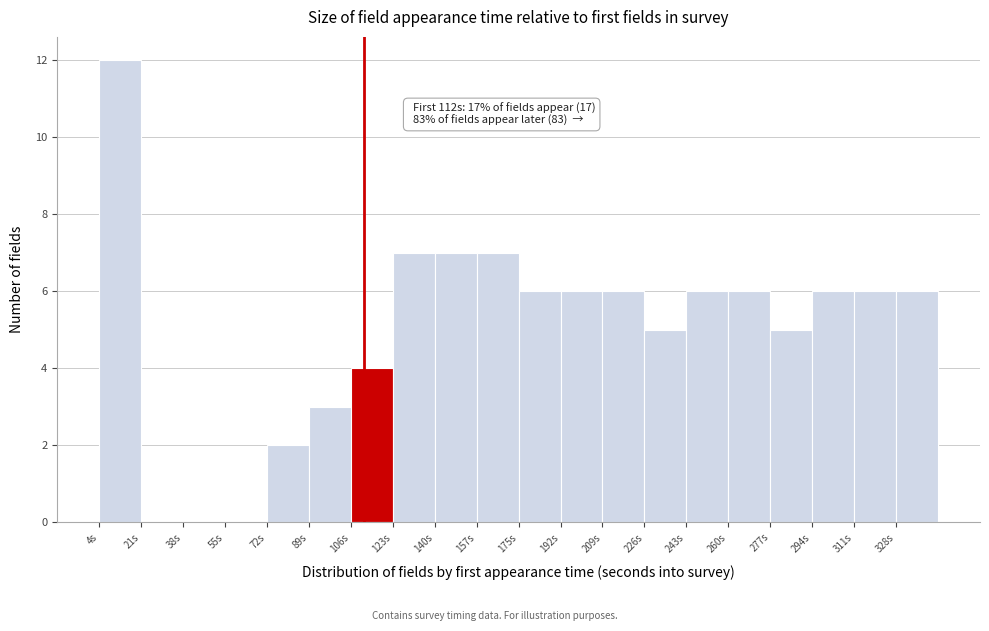

Which range on the x-axis has the tallest bar?

4 to 22